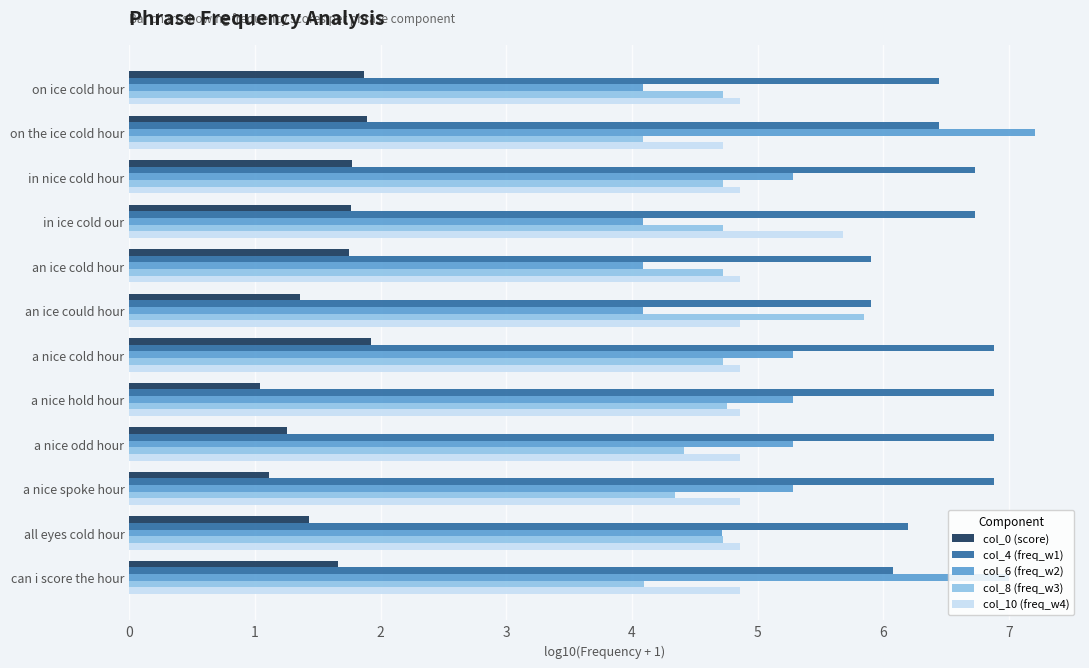

At which label does col_8 (freq_w3) reach its peak?

an ice could hour